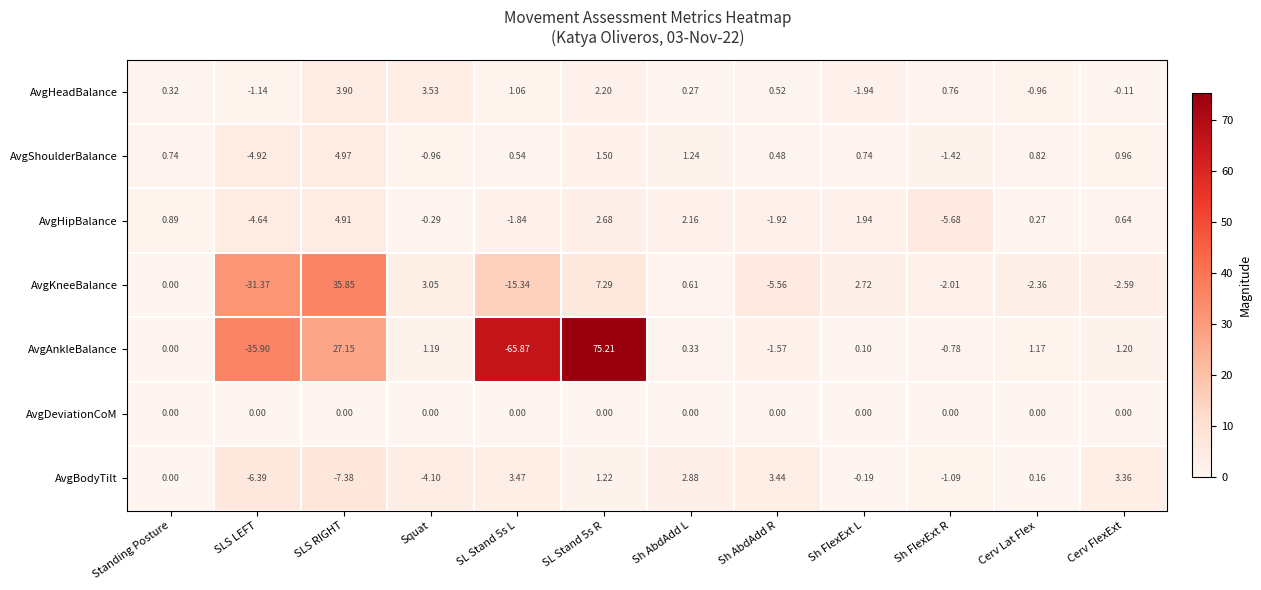

Which series has the largest total across all categories?

AvgHeadBalance